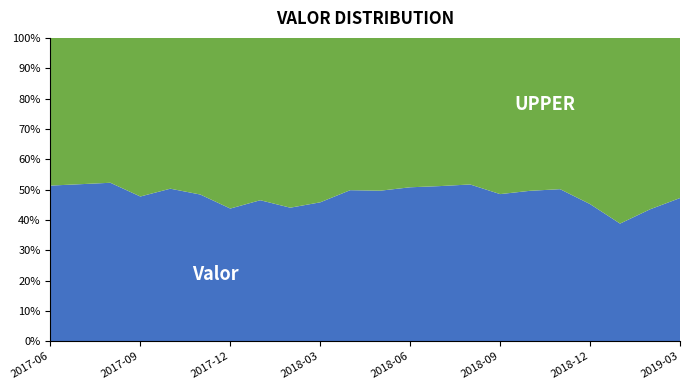

Reading right to left, transcribe all the data shown in this chart.

2019-03=0.5	2019-02=0.4	2019-01=0.4	2018-12=0.5	2018-11=0.5	2018-10=0.5	2018-09=0.5	2018-08=0.5	2018-07=0.5	2018-06=0.5	2018-05=0.5	2018-04=0.5	2018-03=0.5	2018-02=0.4	2018-01=0.5	2017-12=0.4	2017-11=0.5	2017-10=0.5	2017-09=0.5	2017-08=0.5	2017-07=0.5	2017-06=0.5